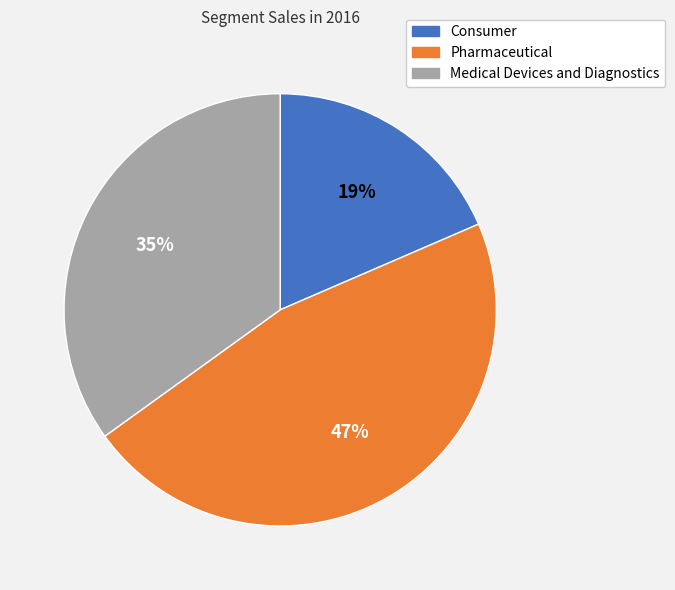

Which has a higher value, Medical Devices and Diagnostics or Consumer?

Medical Devices and Diagnostics